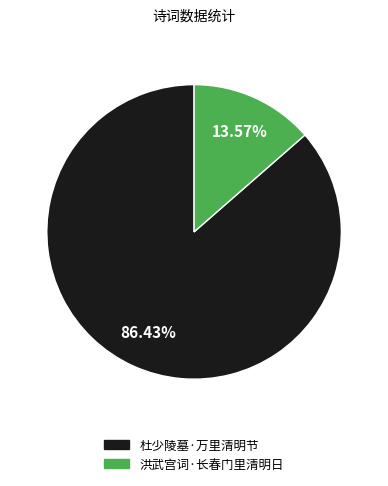

What percentage do 杜少陵墓·万里清明节 and 洪武宫词·长春门里清明日 together represent?

100.0%